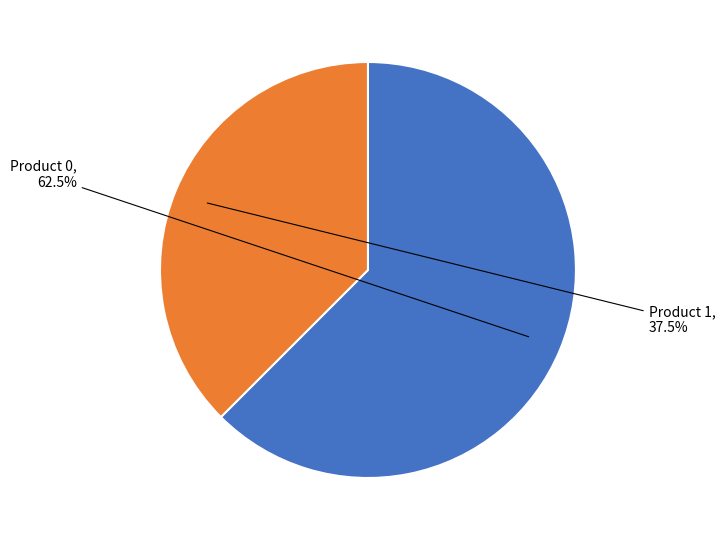

How many slices are in this pie chart?

2